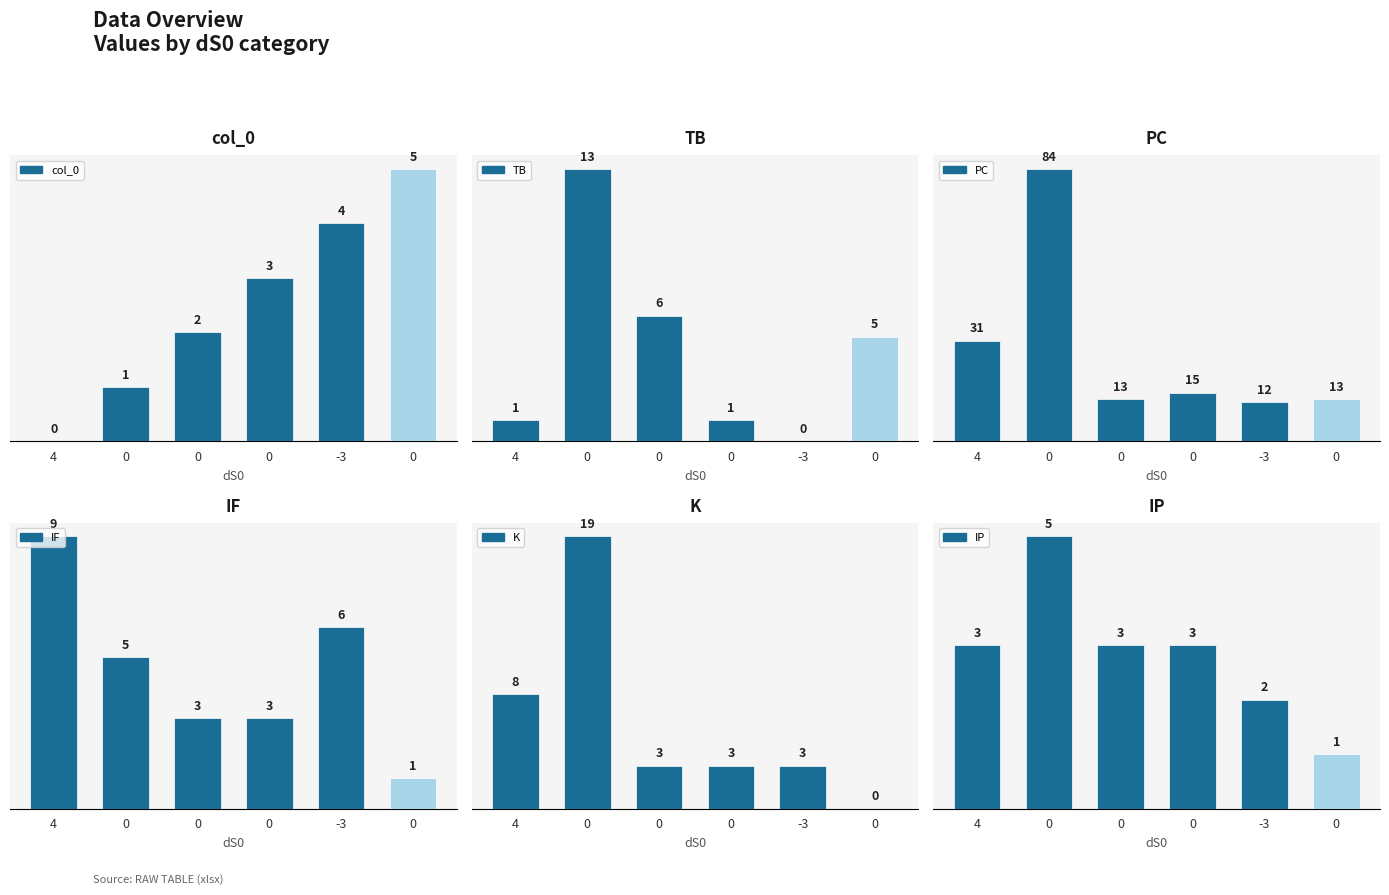

The IP series shows 5 at 0. True or false?

True